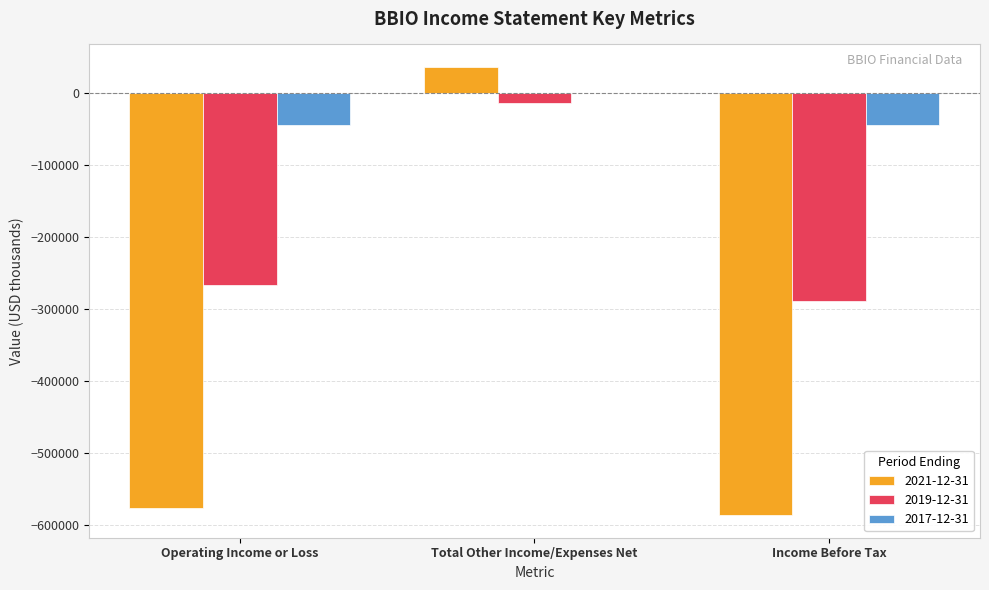

Is the value of 2021-12-31 at Income Before Tax greater than the value of 2019-12-31 at Operating Income or Loss?

No